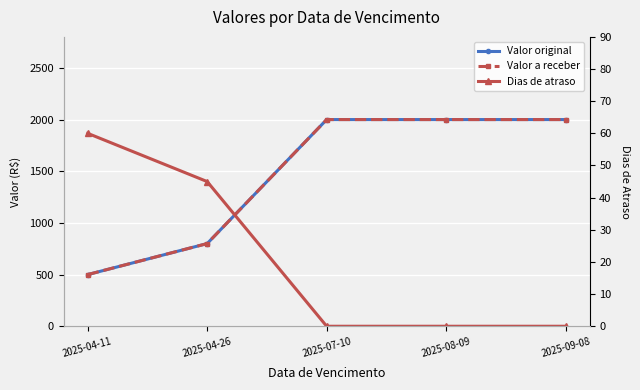

Which has a higher value, 2025-09-08 or 2025-08-09?

2025-09-08